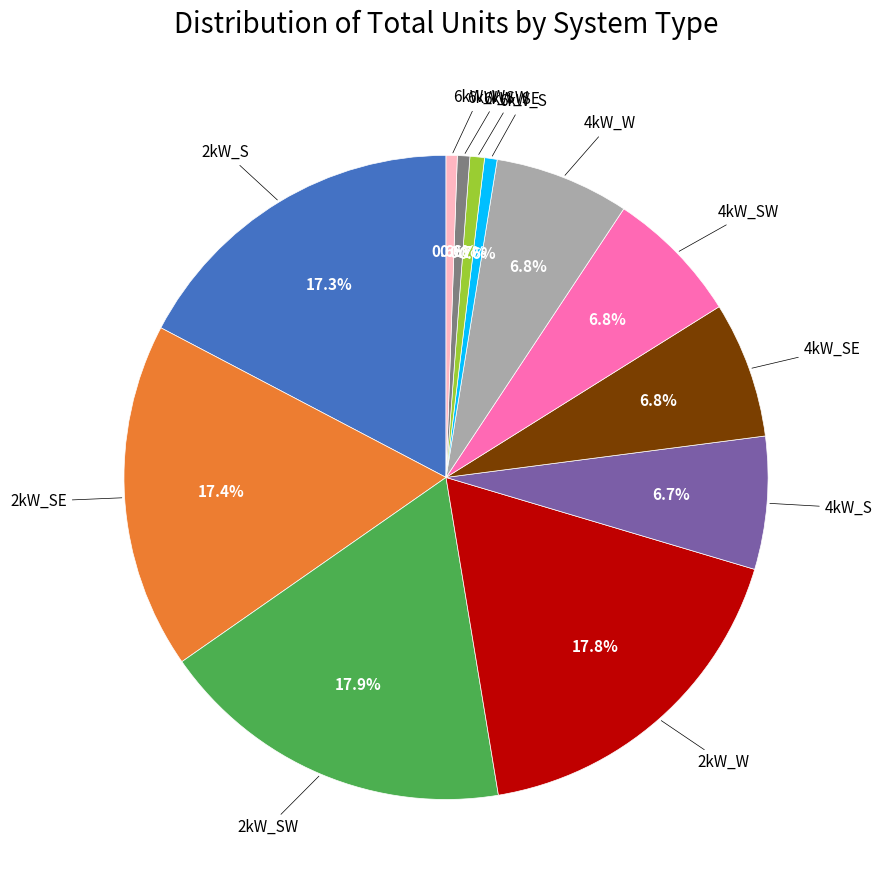

Is there any slice that represents more than half of the pie?

No